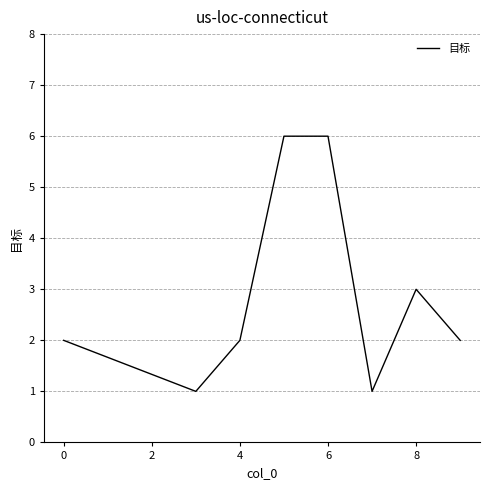

True or false: there are more than 0 points higher than both neighbors.

True